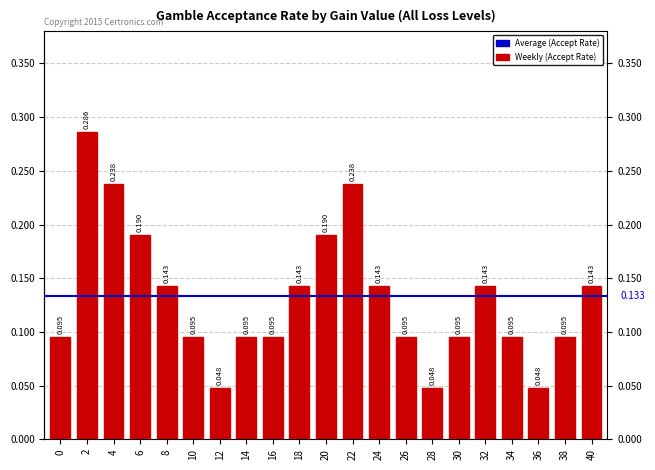

The value at 22 is 0.2. True or false?

True